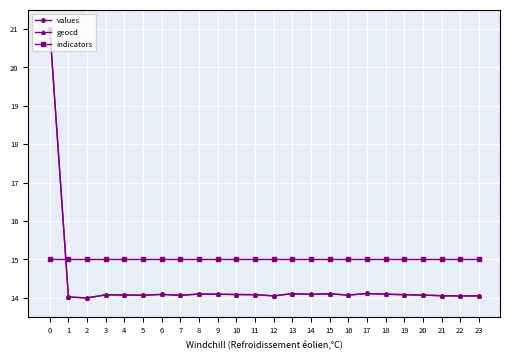

How many intersections are there between indicators and values?

1